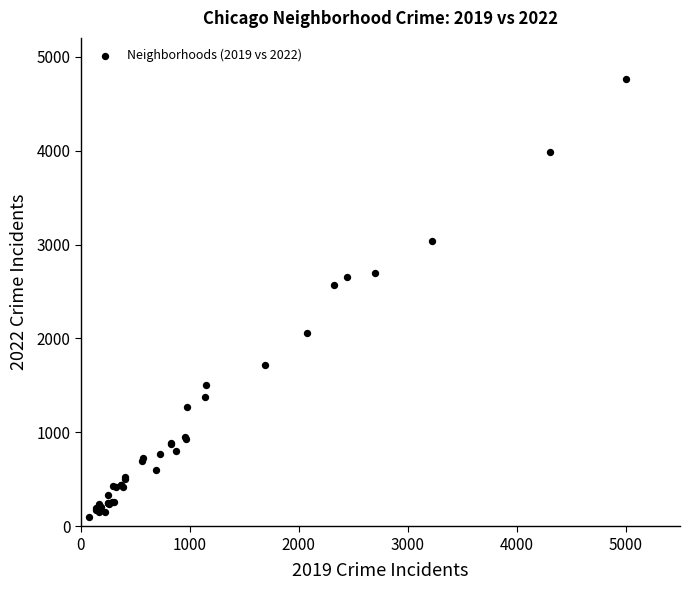

What Y value in the scatter plot is closest to 2430?

2566